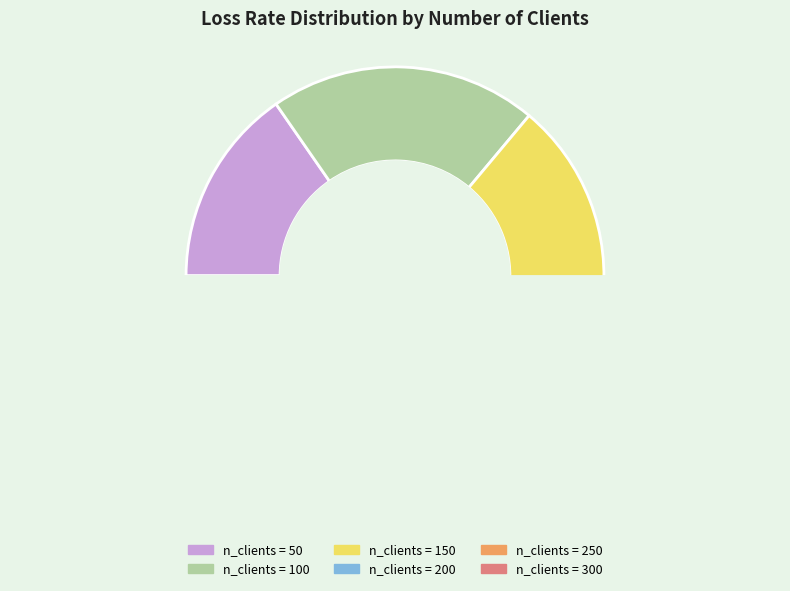

How many slices are in this pie chart?

6